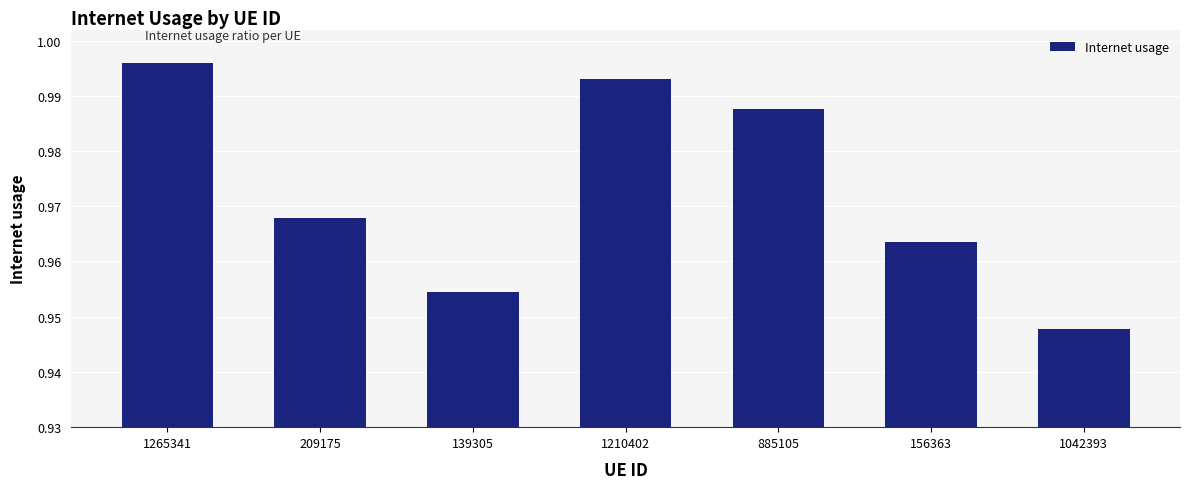

Which label corresponds to the smallest value in the chart?

1042393